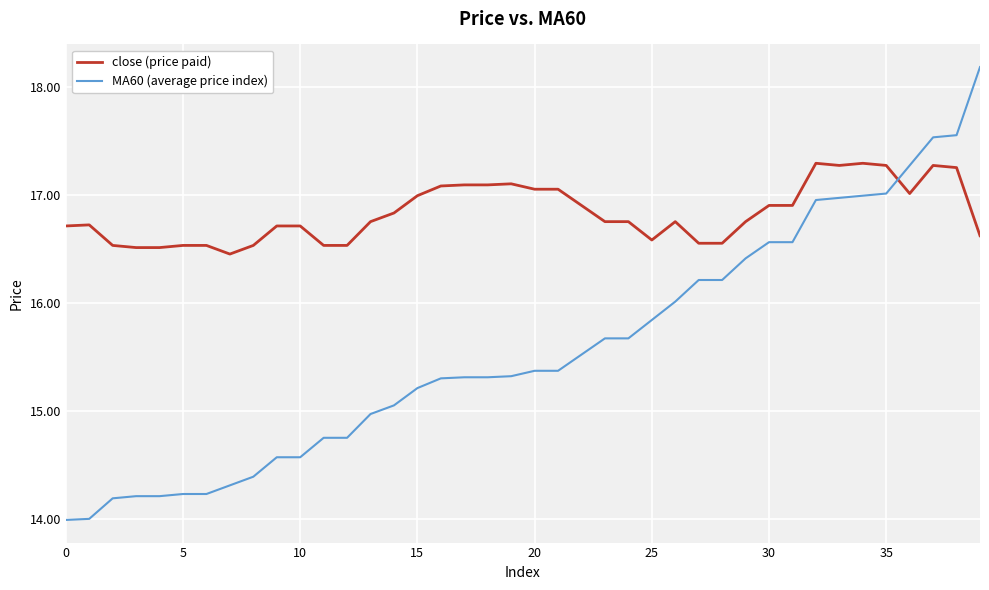

What is the lowest value of the MA60 (average price index) series?

14.0